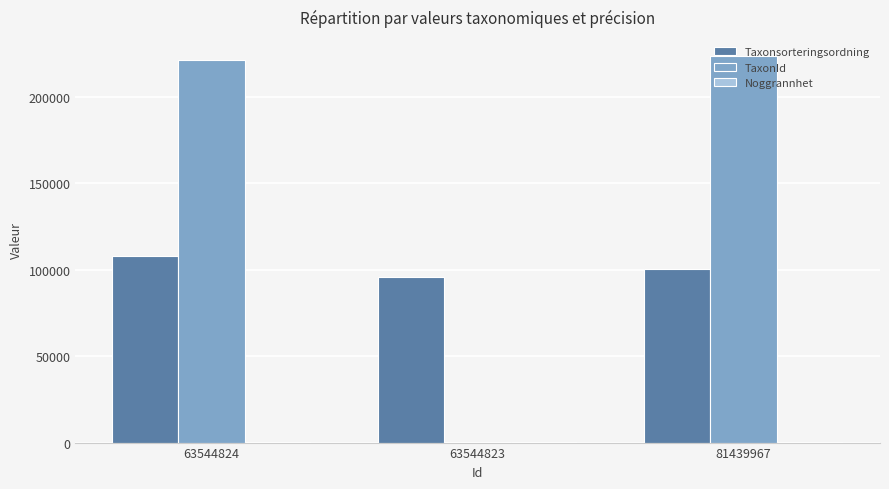

What is the difference between the TaxonId values at 63544824 and 63544823?

220480